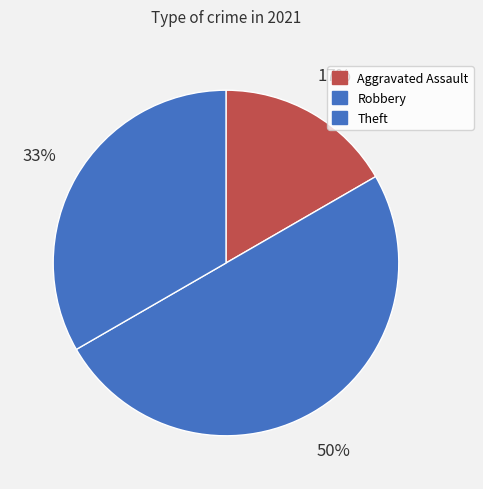

To the nearest percent, what is the difference between the largest and smallest slice percentages?

33%